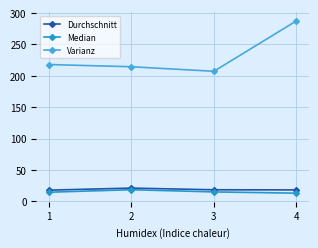

True or false: Durchschnitt and Median intersect in this chart.

False